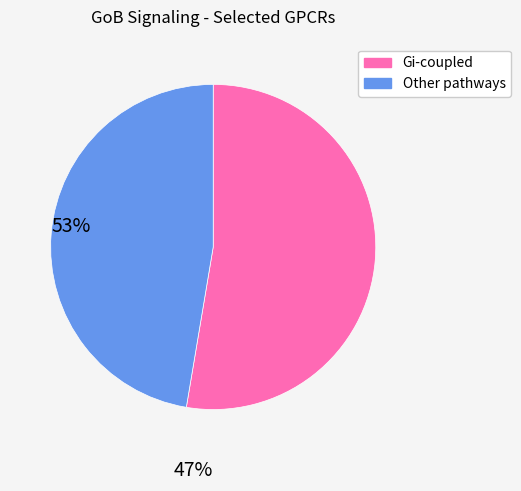

Is there a majority slice in this chart?

Yes